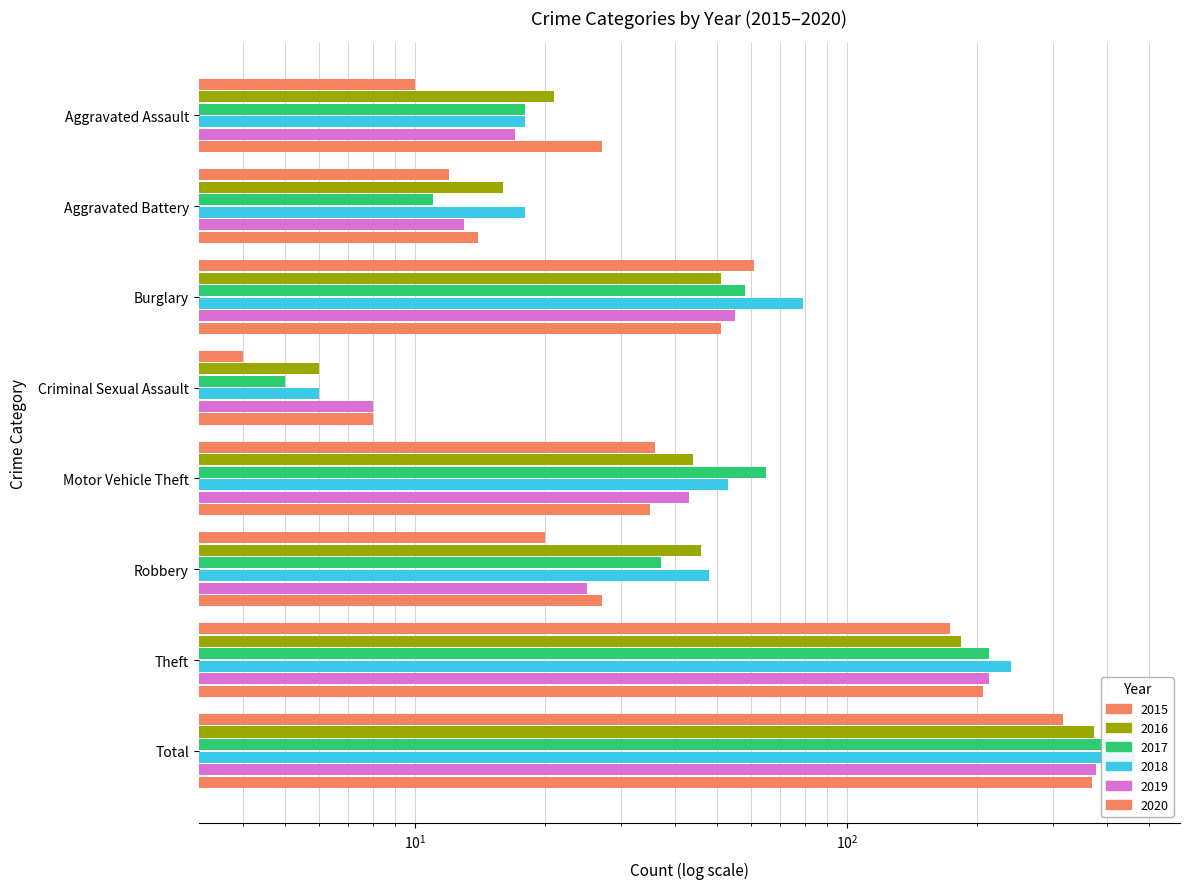

The value of 2015 at Aggravated Assault is 15. True or false?

False